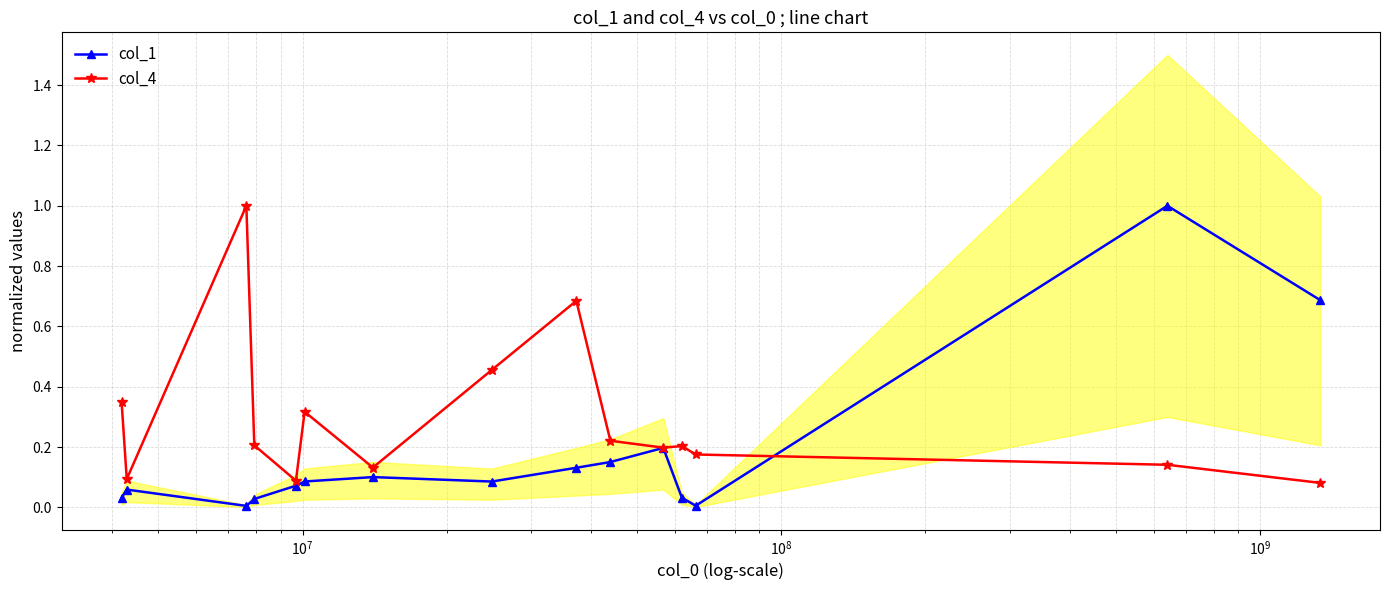

True or false: col_1 has more than 0 points higher than both neighbors.

True